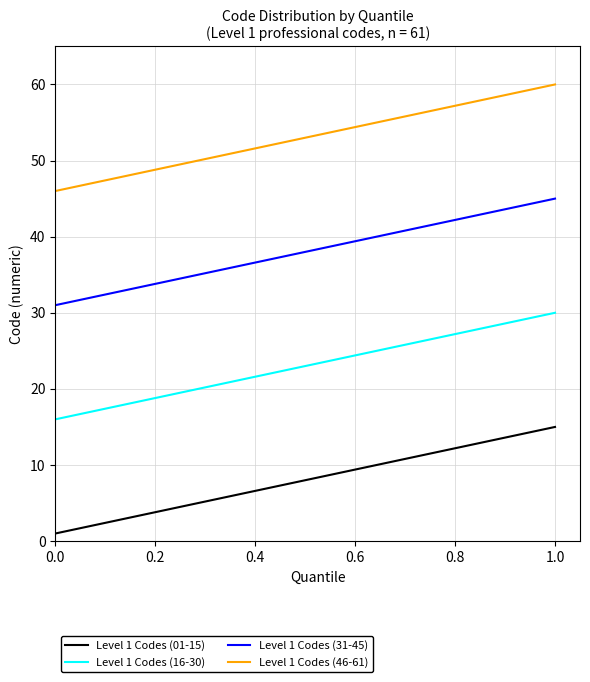

True or false: Level 1 Codes (46-61) has more than 2 interior local peaks.

False